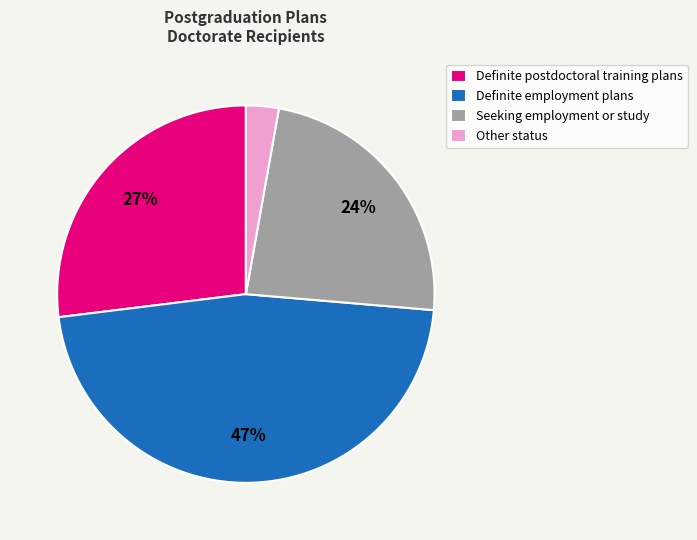

Which slice is the smallest?

Other status